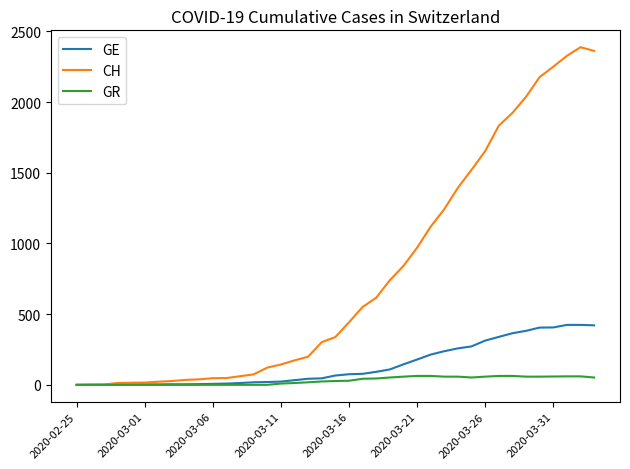

How many lines are shown in the chart?

3